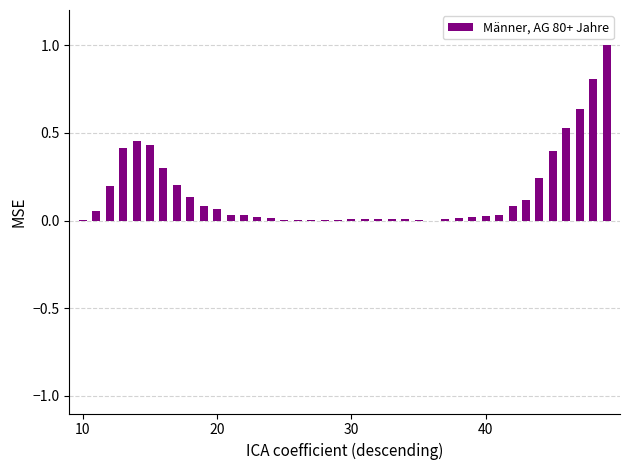

What is the greatest value displayed?

1.0